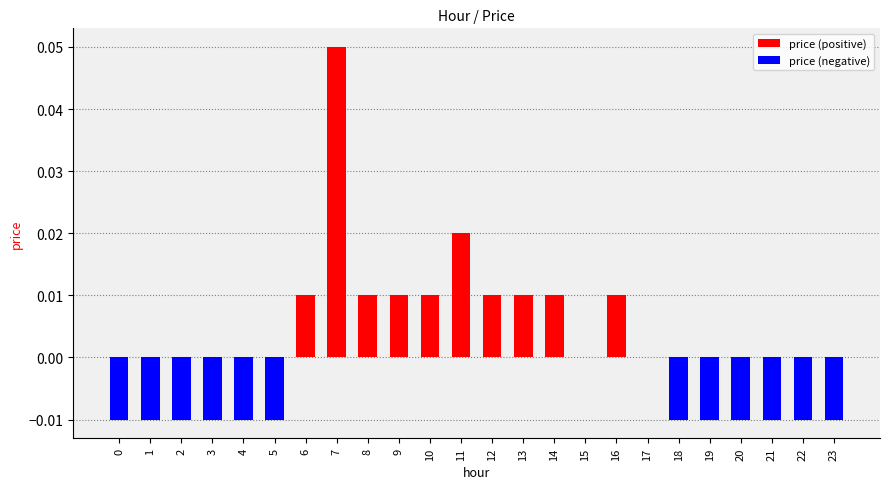

The value at 18 is -0.0. True or false?

True